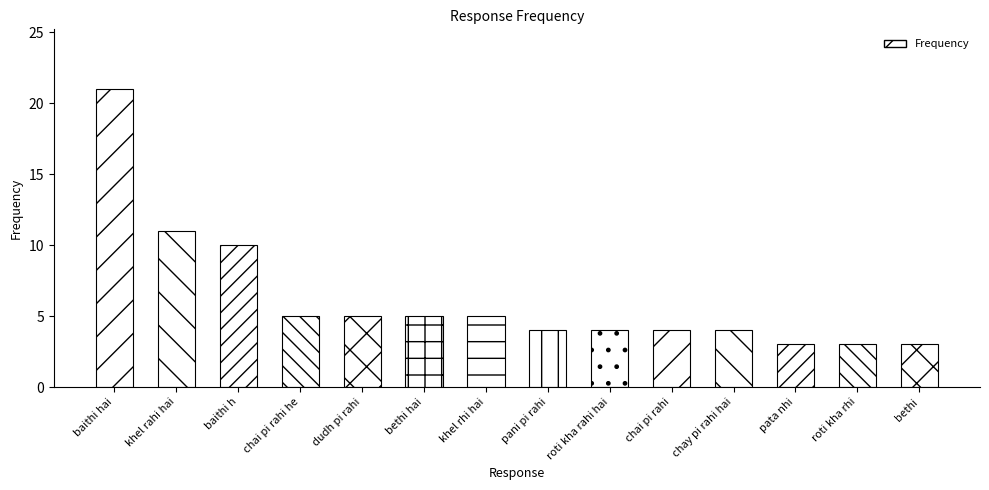

How many categories are shown in the chart?

14